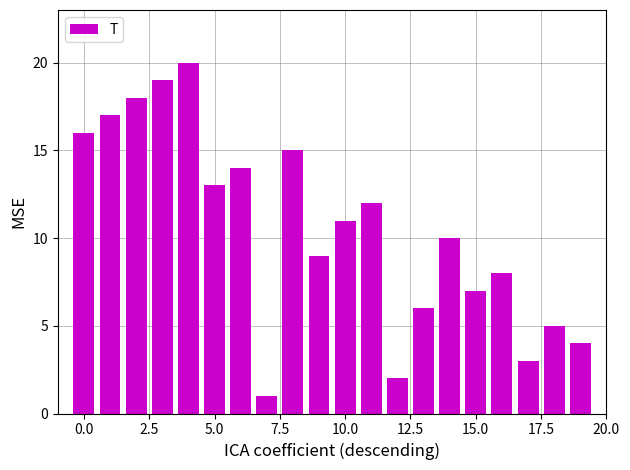

How many categories are shown in the chart?

20